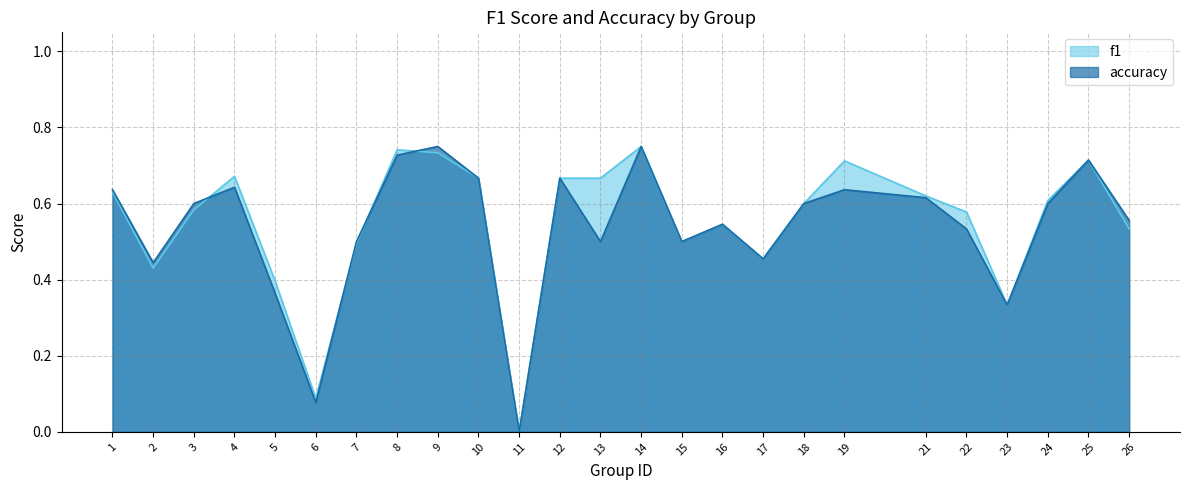

What is the value of the accuracy point at the 12th from the left?

0.7